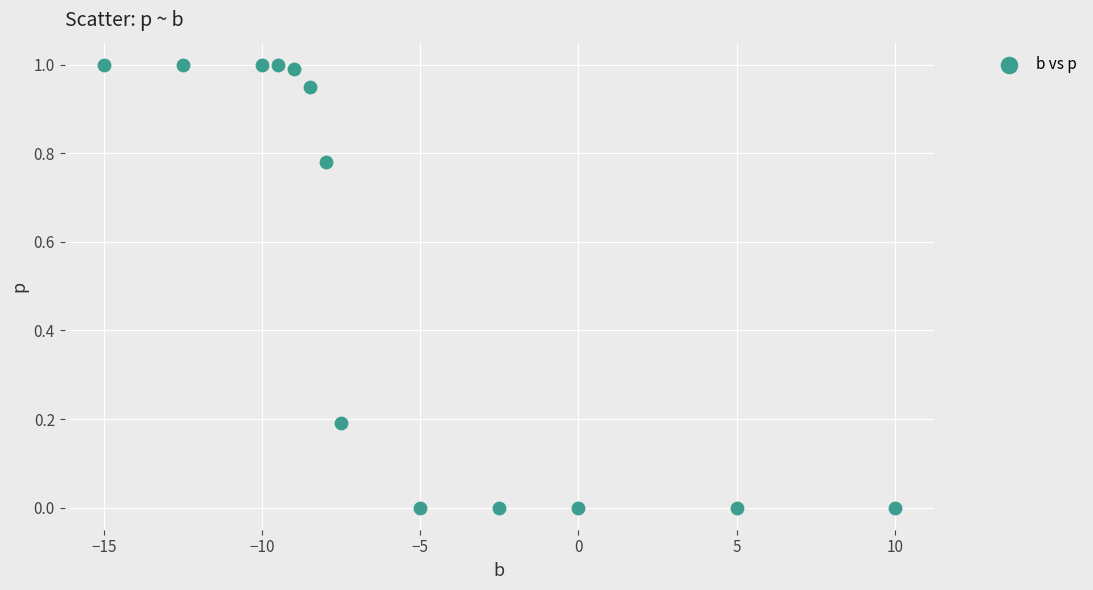

What is the range of Y values (max minus min)?

1.0